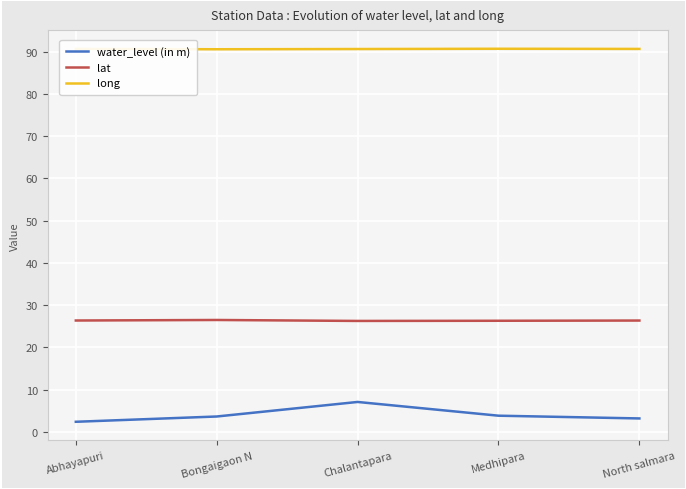

At North salmara, list the series in order from largest to smallest.

long, lat, water_level (in m)